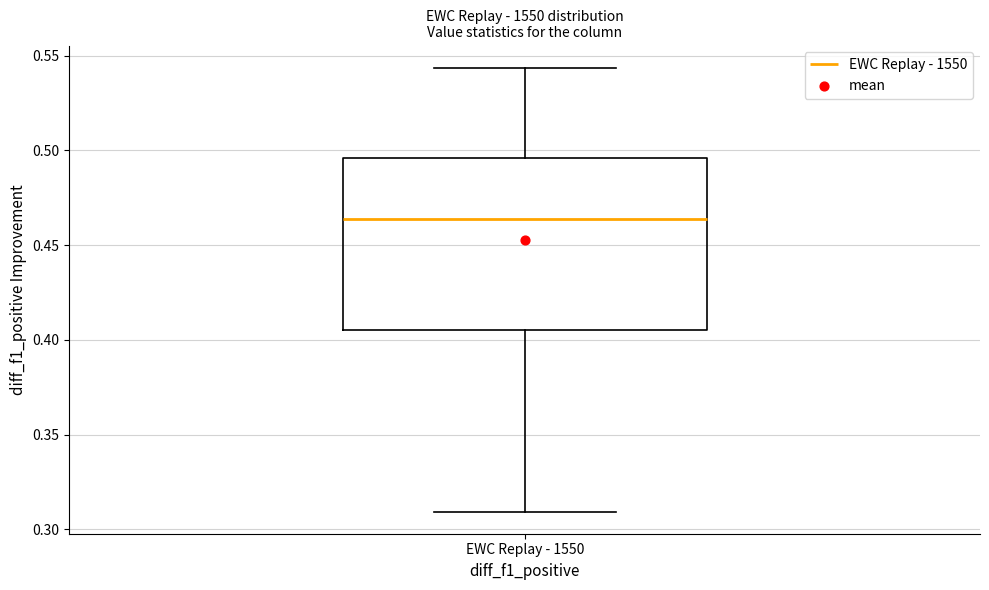

Read this box plot against the y-axis: the position of the median line, the range covered by the box, and the ends of both whiskers. The values are not printed on the chart, so give them approximately, as read against the axis.

median 0.465, box 0.405 to 0.495, whiskers 0.310 to 0.545